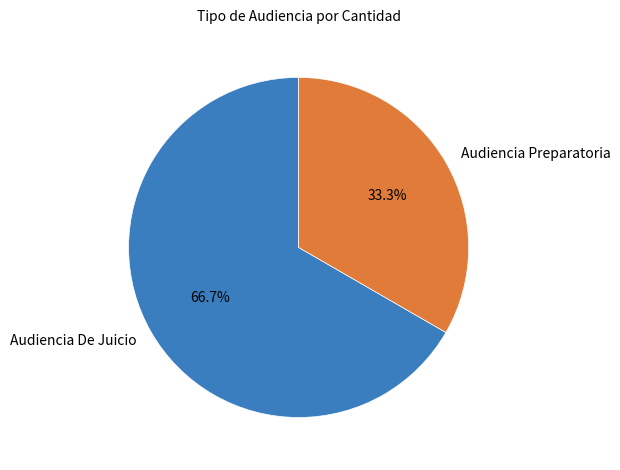

Which slice is the smallest?

Audiencia Preparatoria